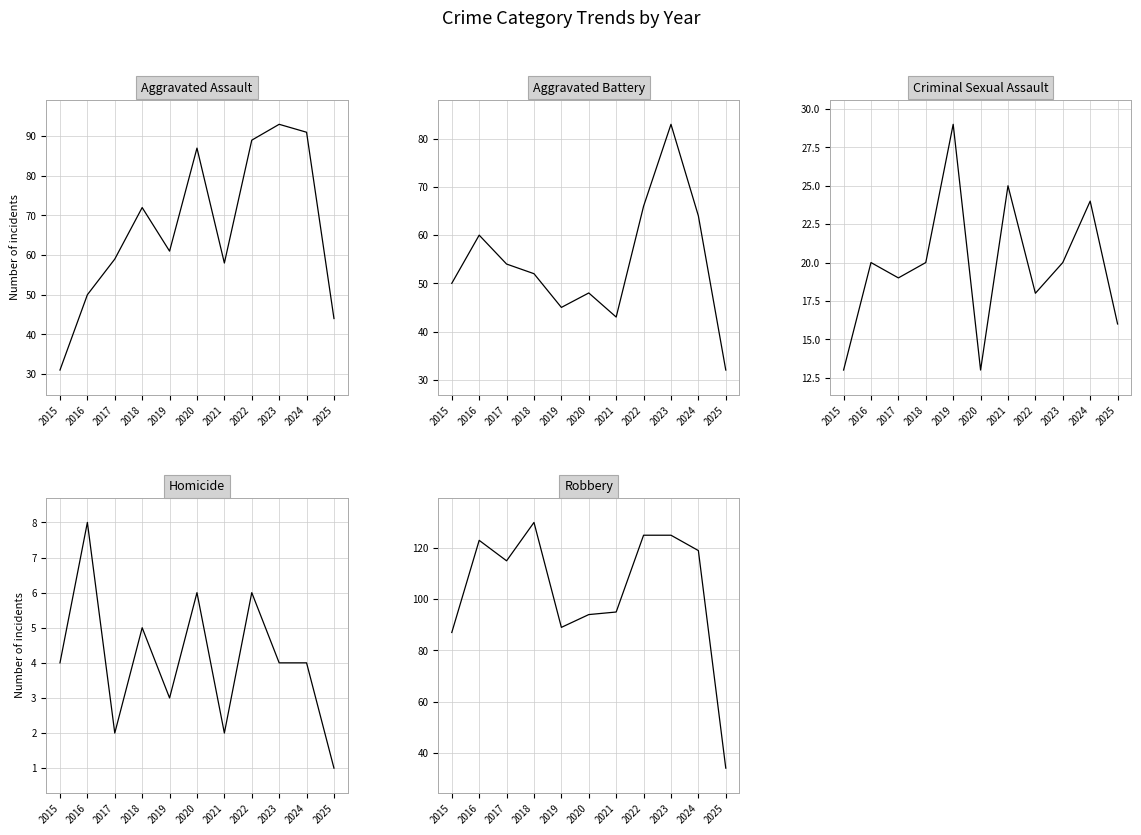

The value of Aggravated Battery at 2018 is 85. True or false?

False